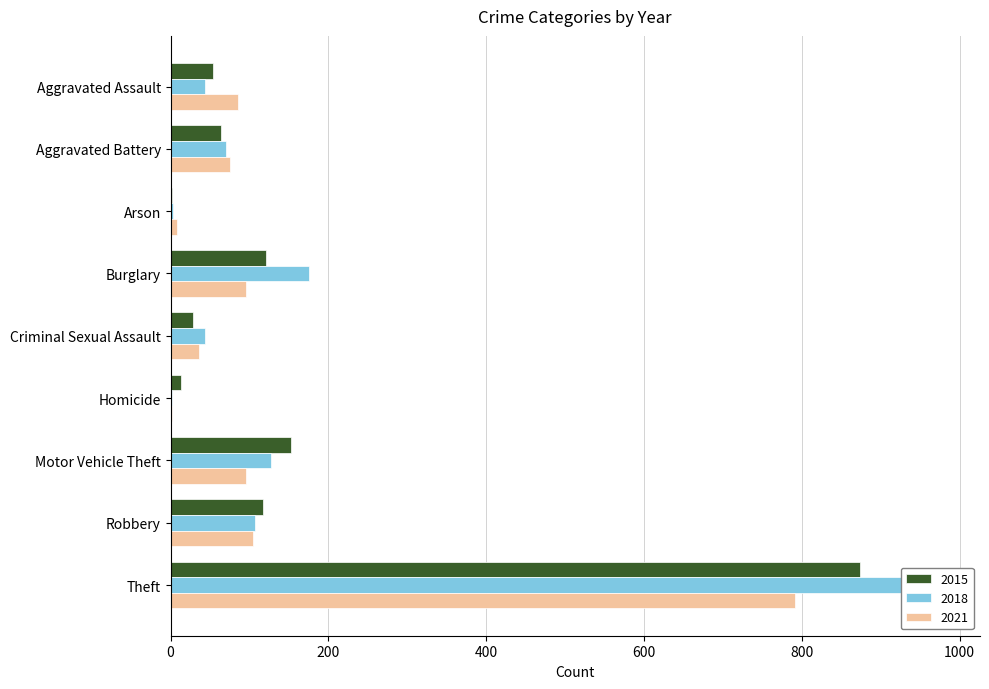

How many bars are there in each group?

3